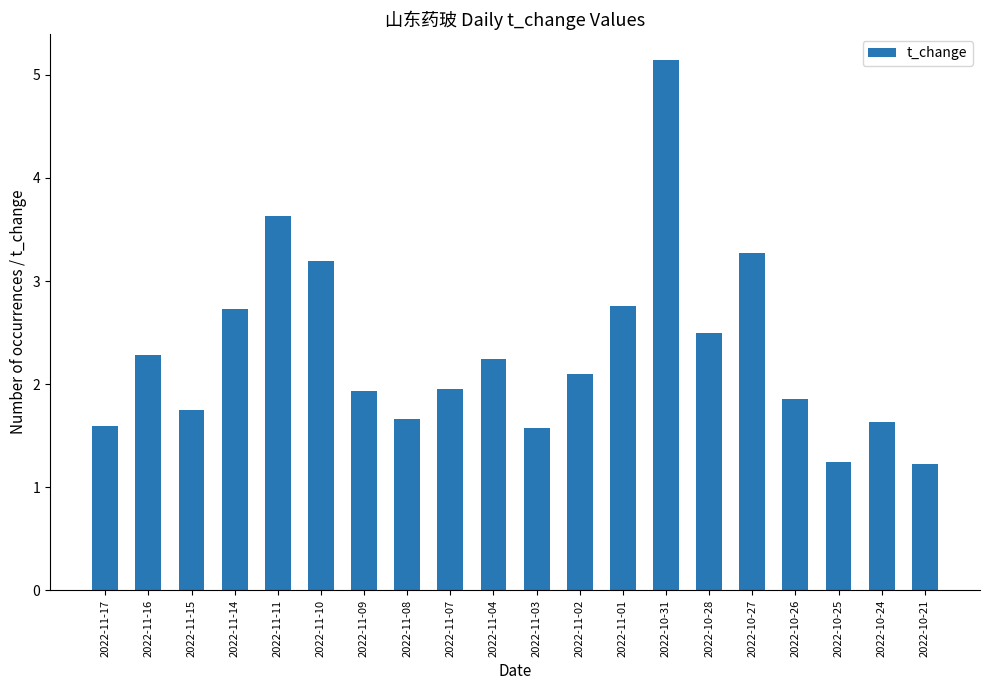

What is the difference between the maximum and second lowest values?

3.9